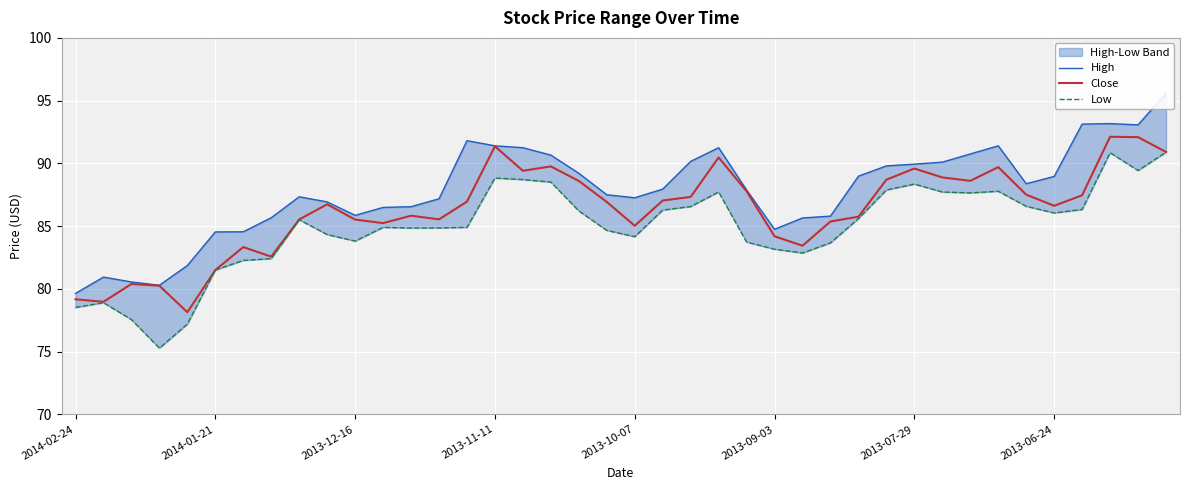

What is the total value across all series at 39?

277.4